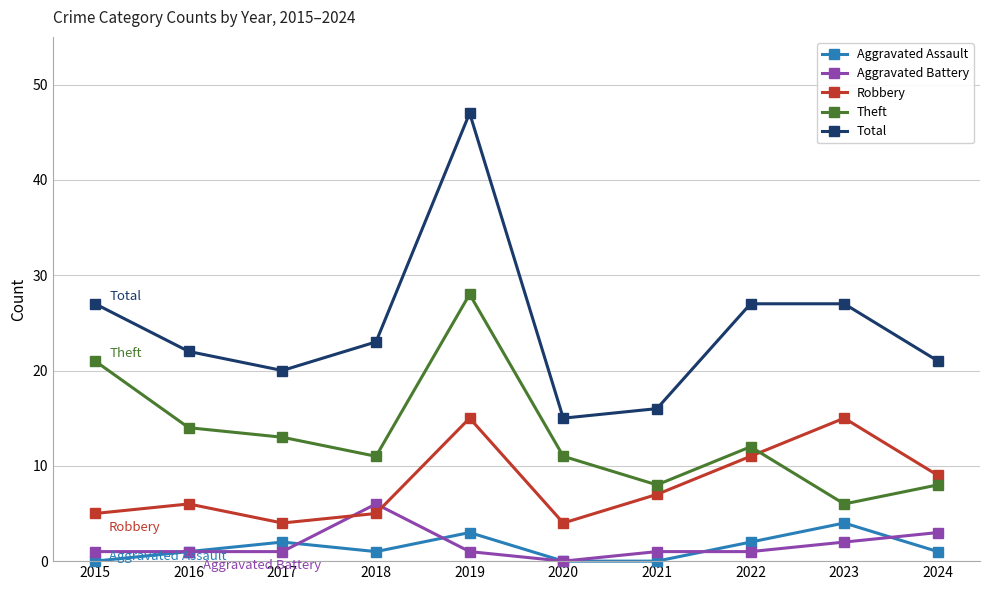

Reading left to right, what are all the values shown in this chart?

Aggravated Assault: 0	1	2	1	3	0	0	2	4	1
Aggravated Battery: 1	1	1	6	1	0	1	1	2	3
Robbery: 5	6	4	5	15	4	7	11	15	9
Theft: 21	14	13	11	28	11	8	12	6	8
Total: 27	22	20	23	47	15	16	27	27	21